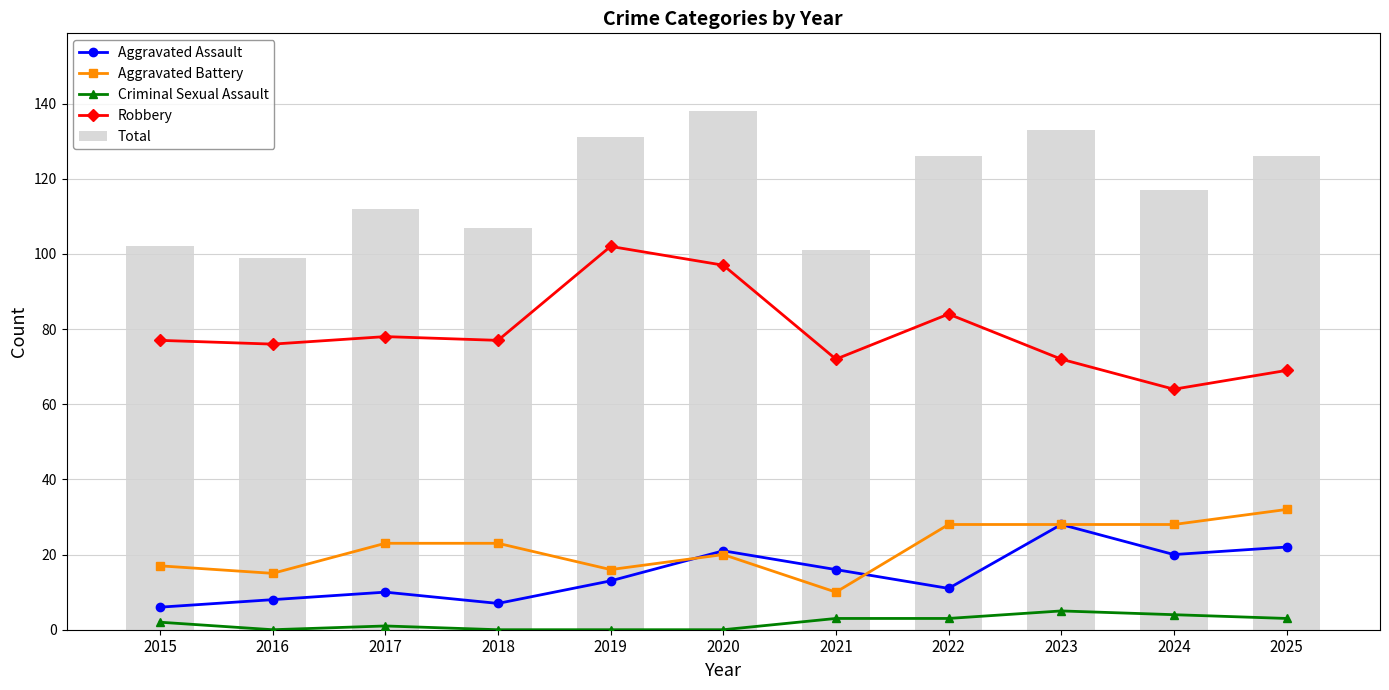

What is the value of the Total bar at the 6th from the left?

138